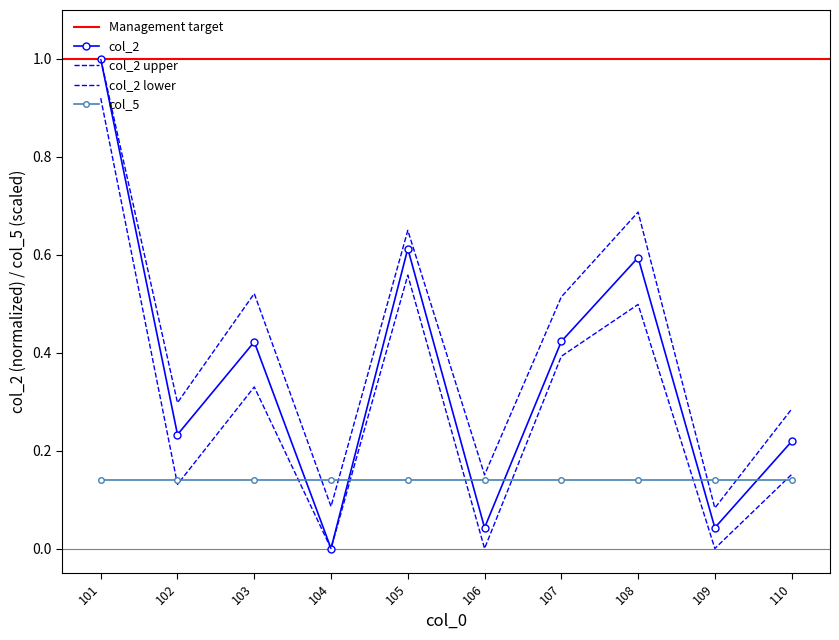

How many interior local peaks (higher than both neighbors) does the data have?

3